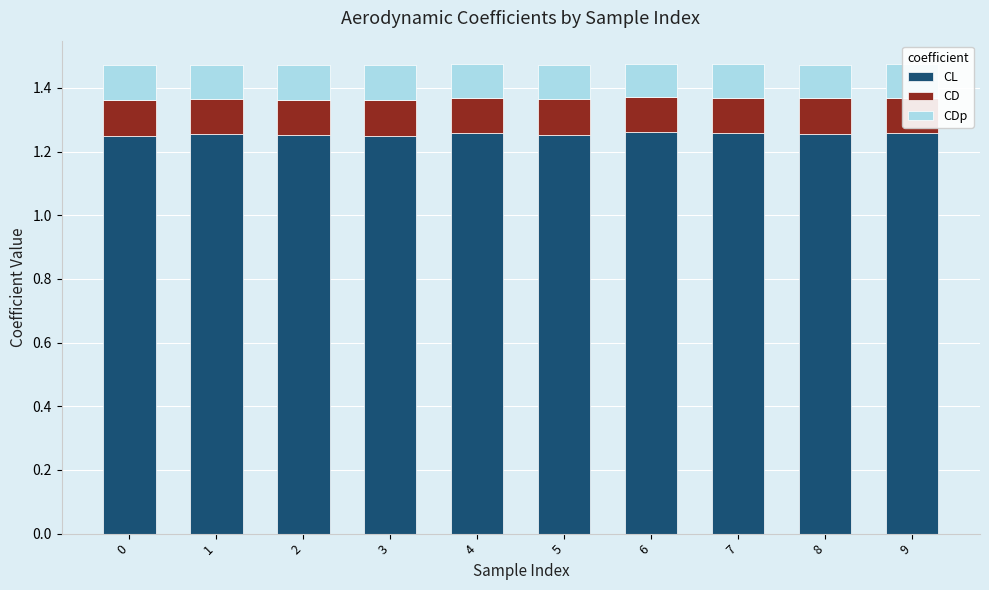

True or false: CL has a value of 2.0 at 6.

False